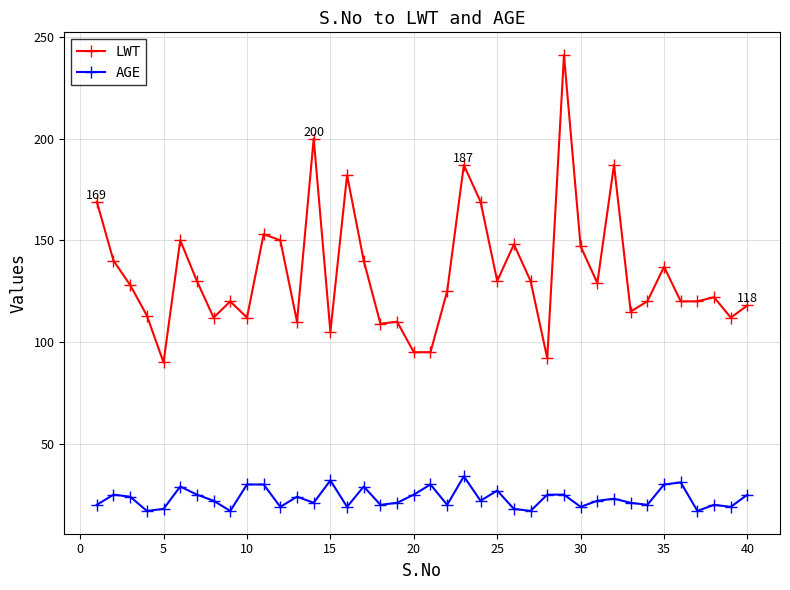

List the series in order of their overall mean, lowest first.

AGE, LWT